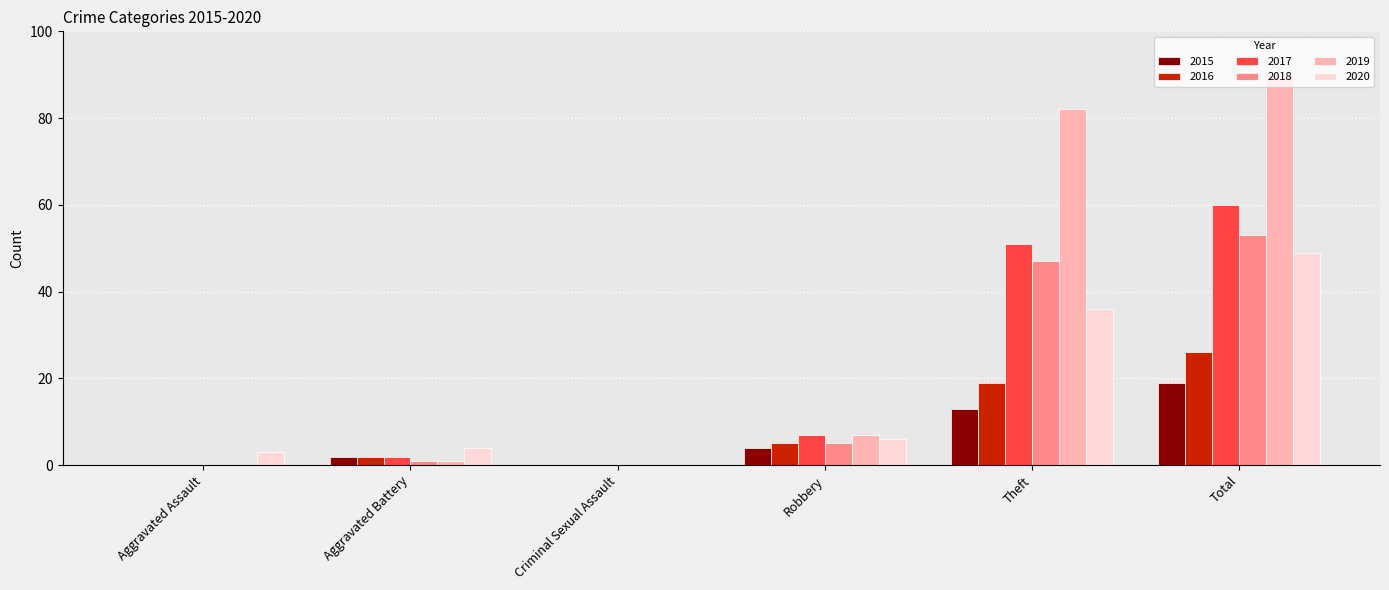

True or false: 2020 has a value of 0 at Criminal Sexual Assault.

True